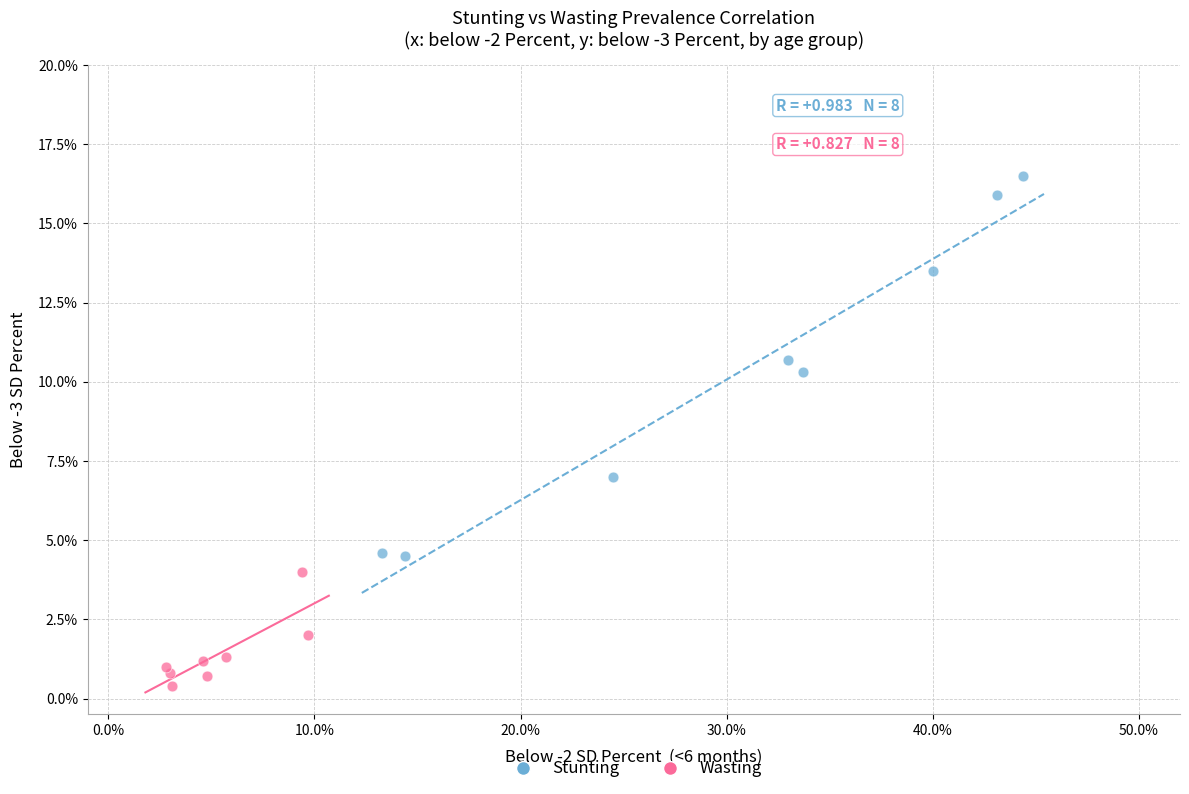

What are all the series names shown in the legend?

Stunting, Wasting